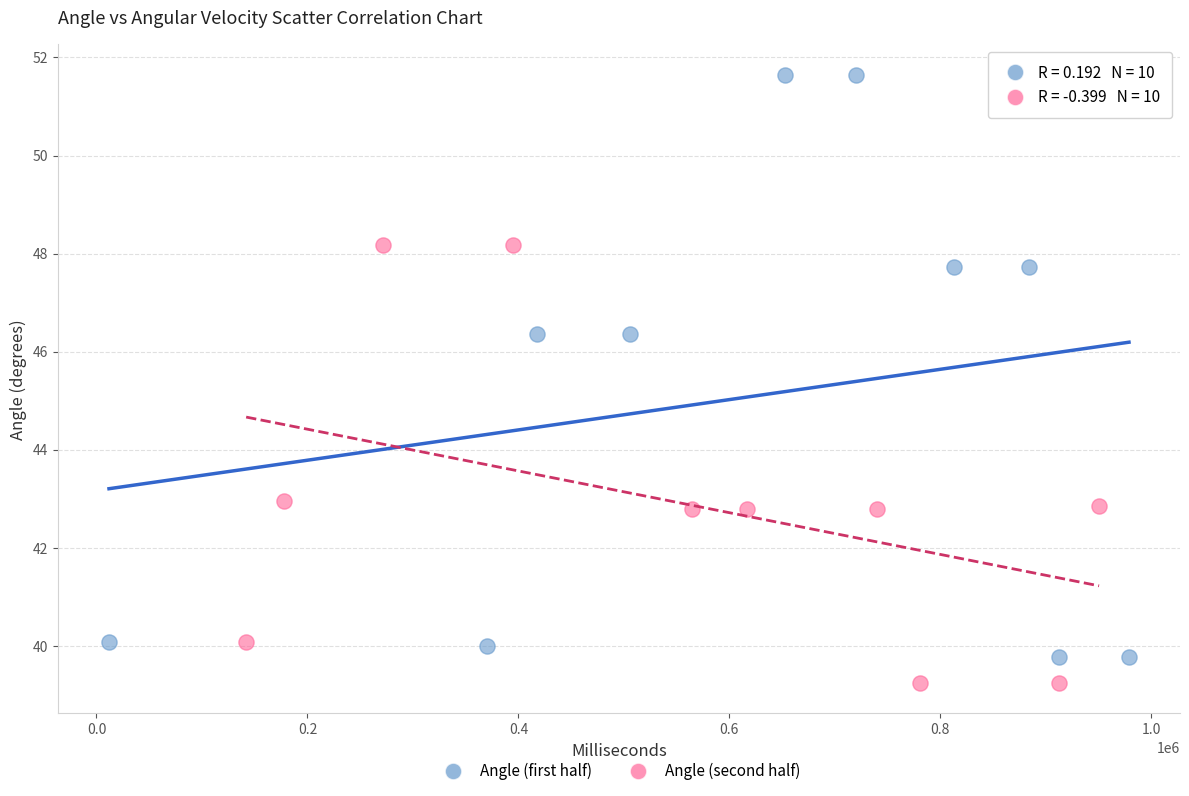

Which series has the widest spread of Y values?

Angle (first half)